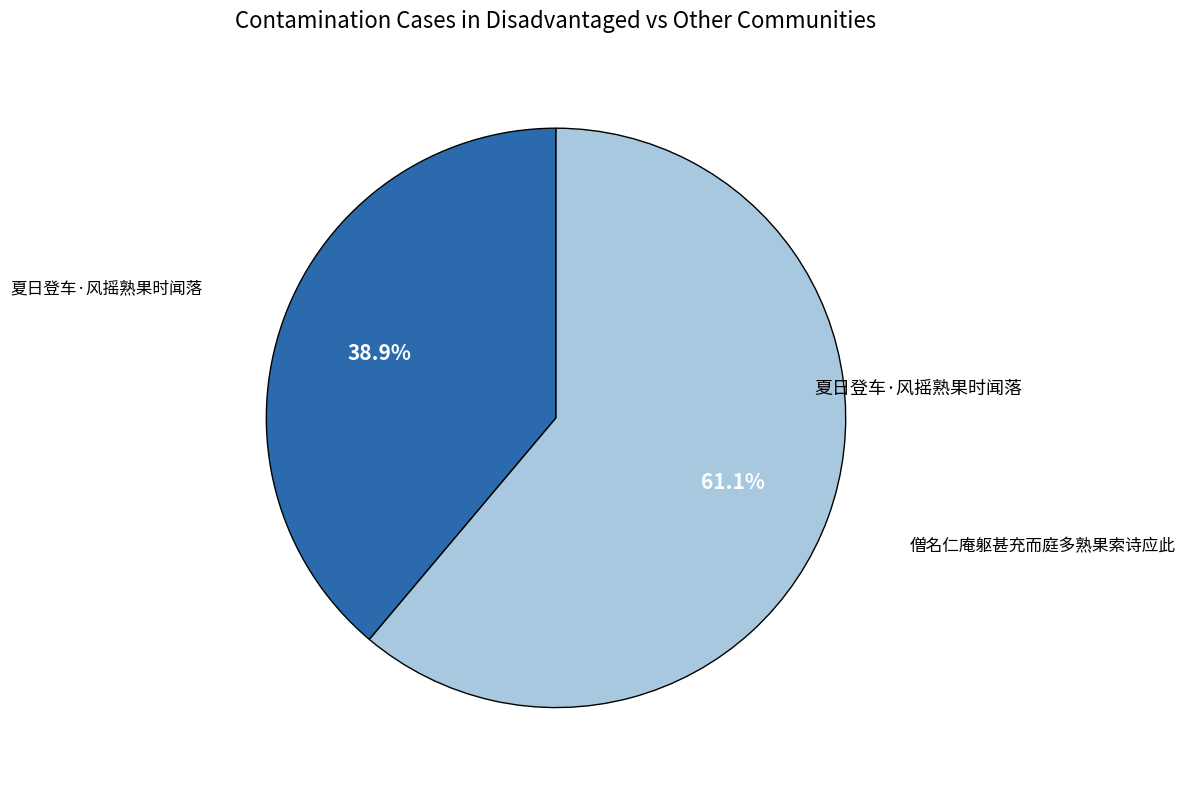

Is there a majority slice in this chart?

Yes